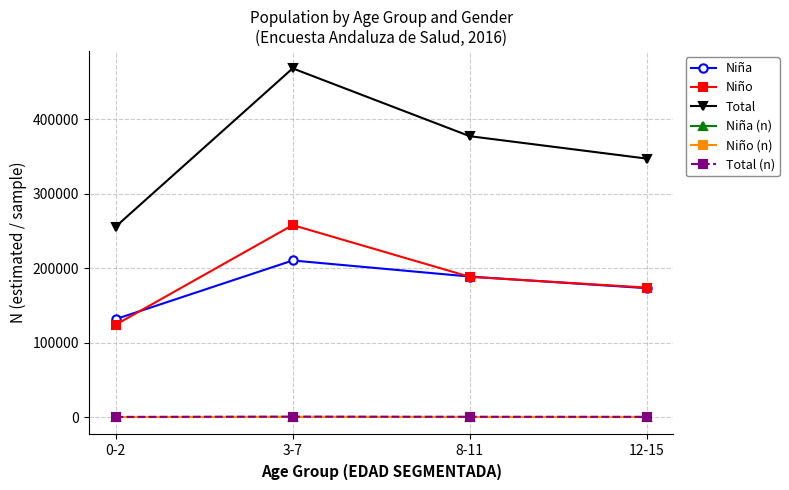

Which category has the highest value across all series?

3-7